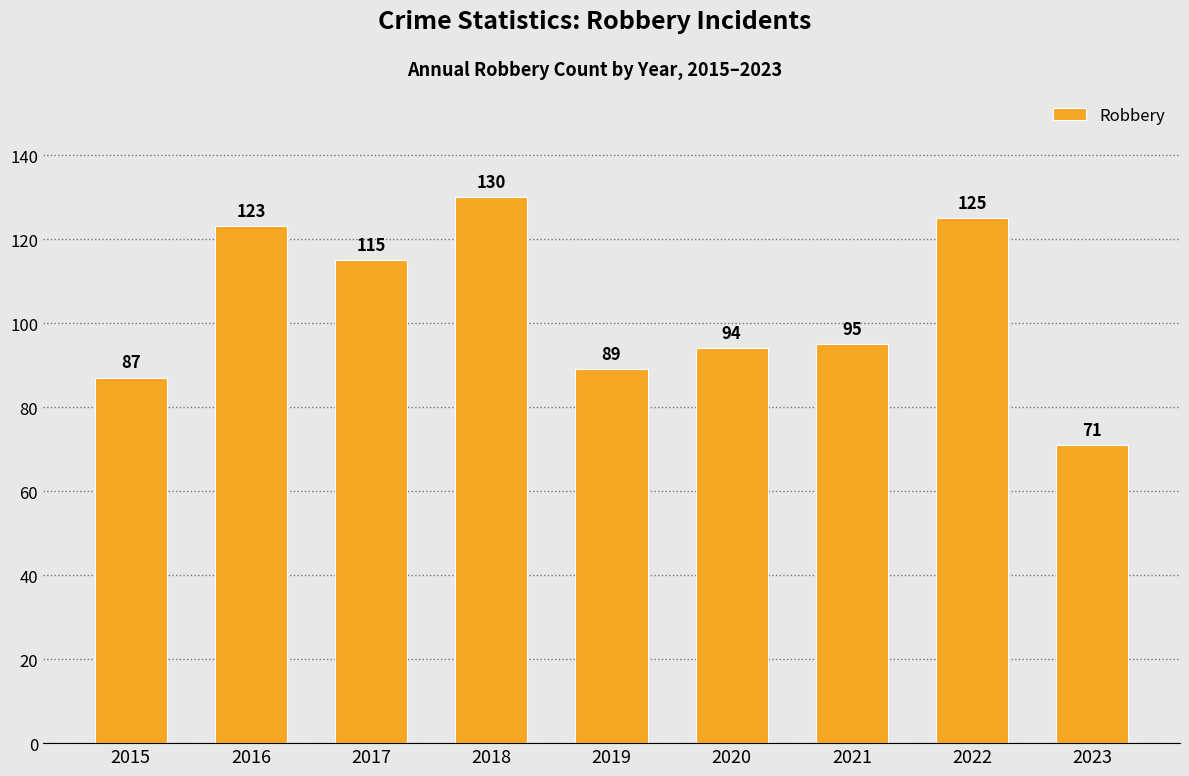

How many bars are there in total?

9